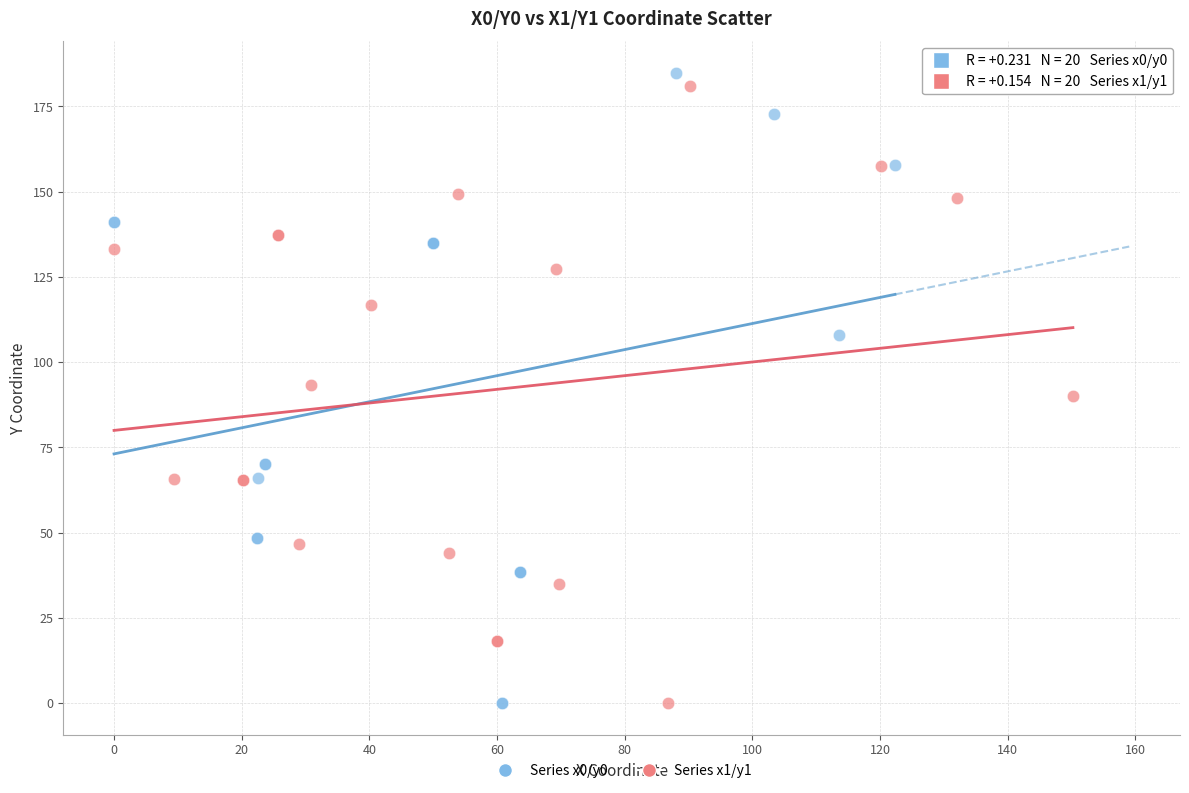

Which series contains the highest Y value?

Series x0/y0